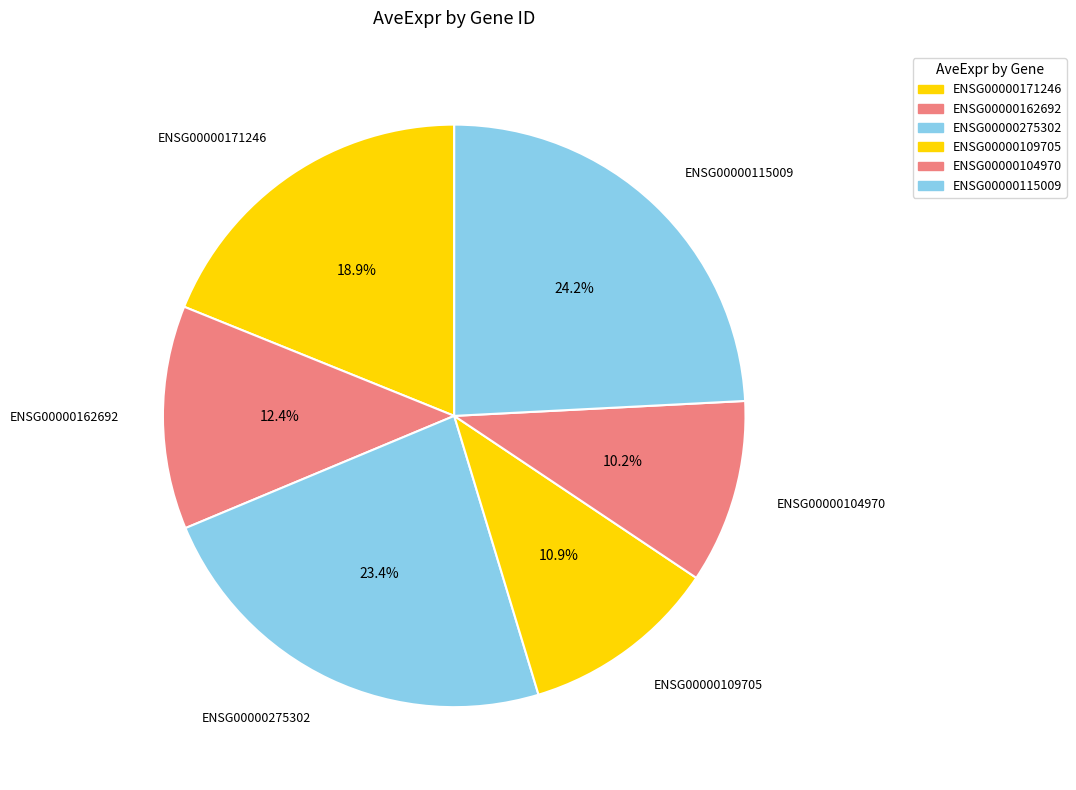

Count the number of slices in the pie.

6